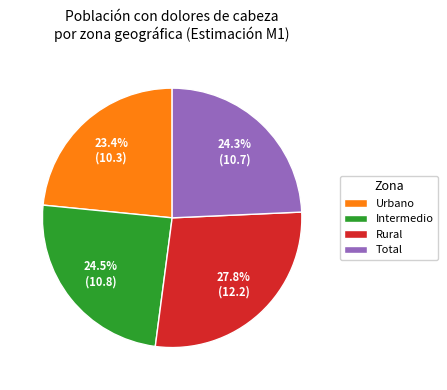

How many slices are in this pie chart?

4